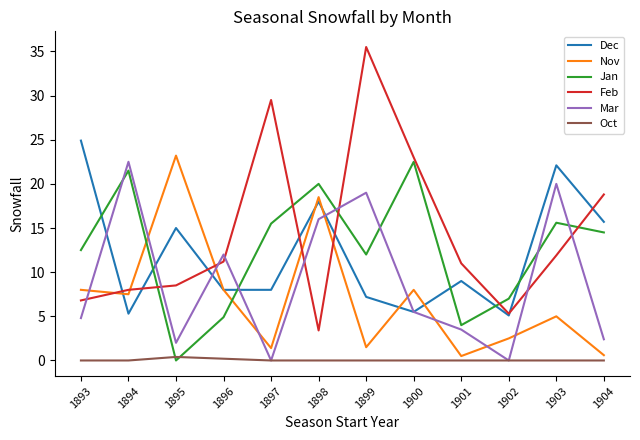

What is the total value across all series at 1900?

64.5